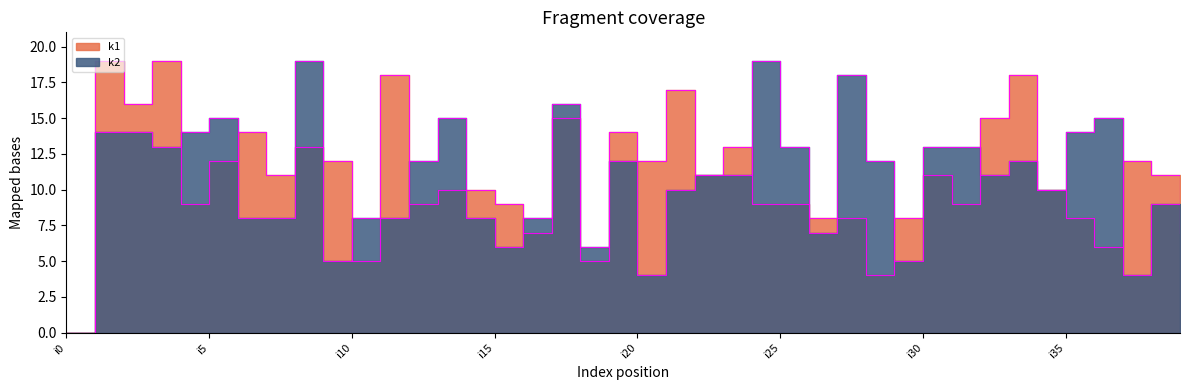

Where do k2 and k1 first cross each other?

i3 and i4